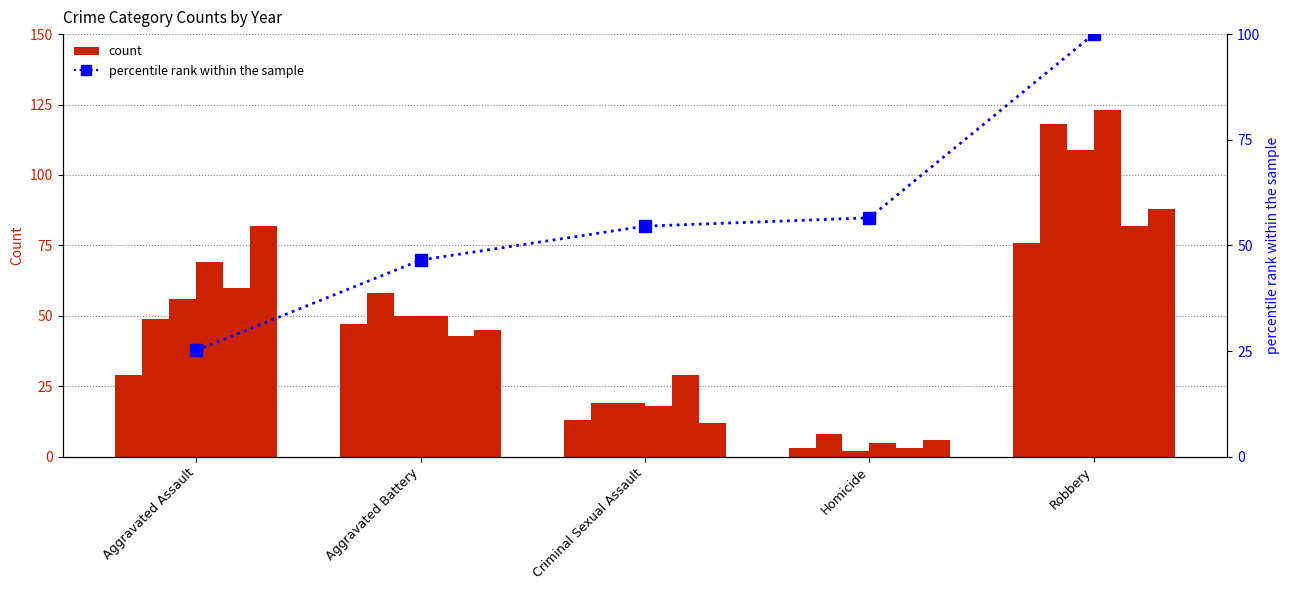

What is the ratio of the value at Aggravated Assault to the value at Criminal Sexual Assault?

0.5